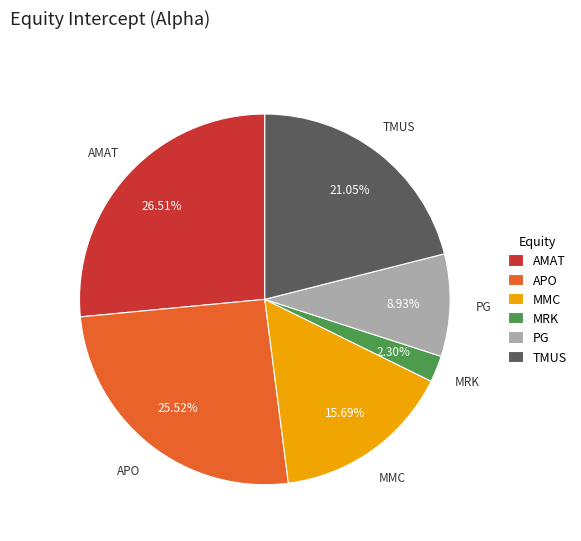

The MRK slice represents 2% of the pie. True or false?

True